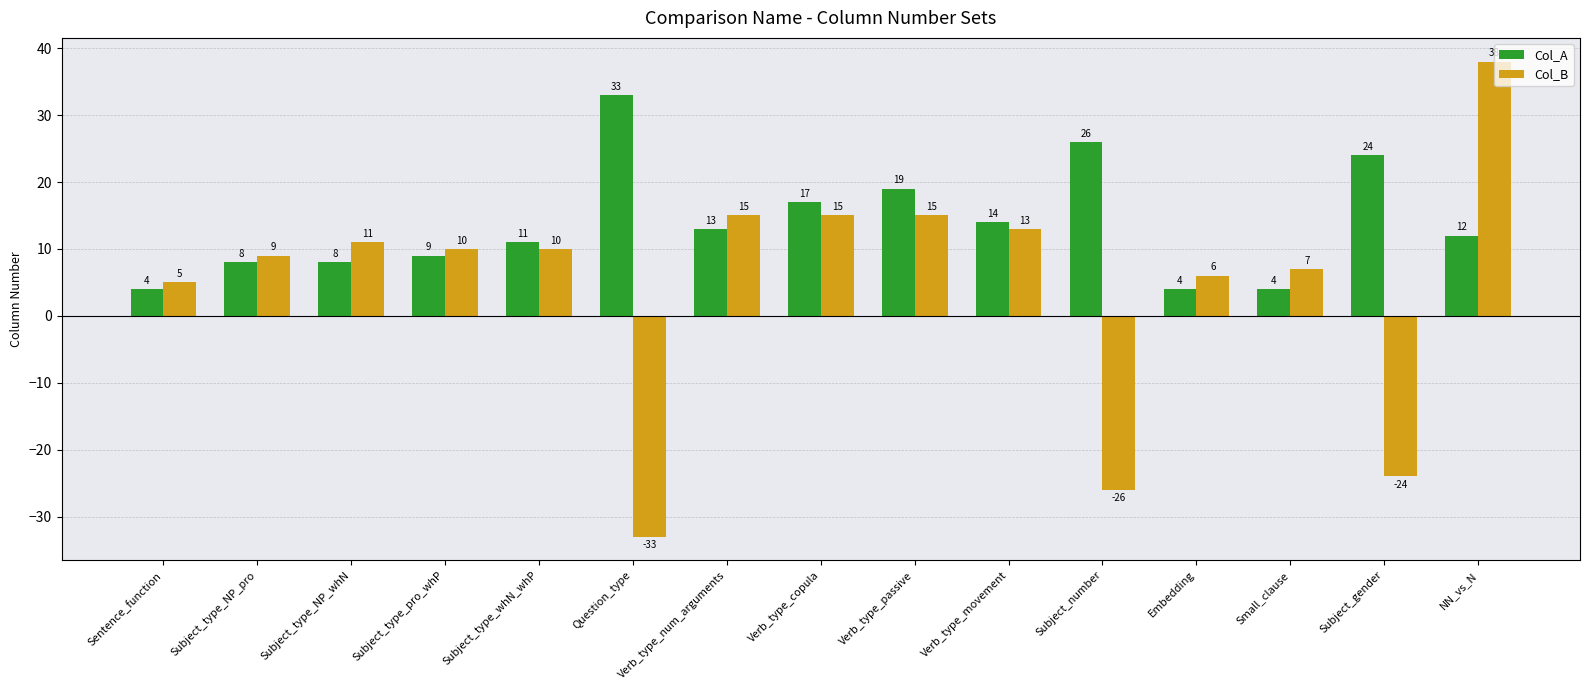

How many groups of bars are there?

15